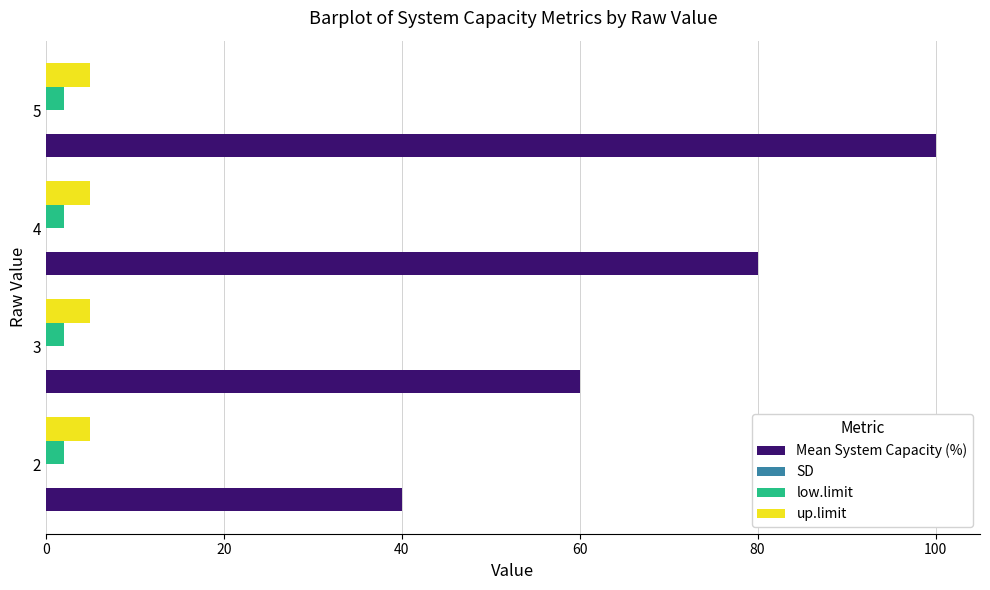

Which series has the largest total across all categories?

Mean System Capacity (%)